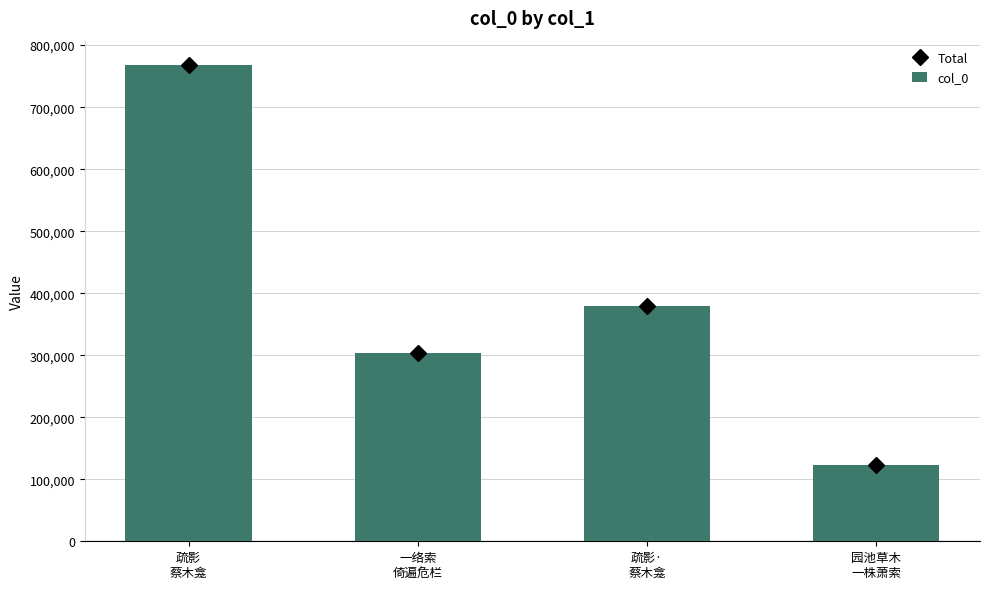

Which series has the largest range (max minus min)?

Total